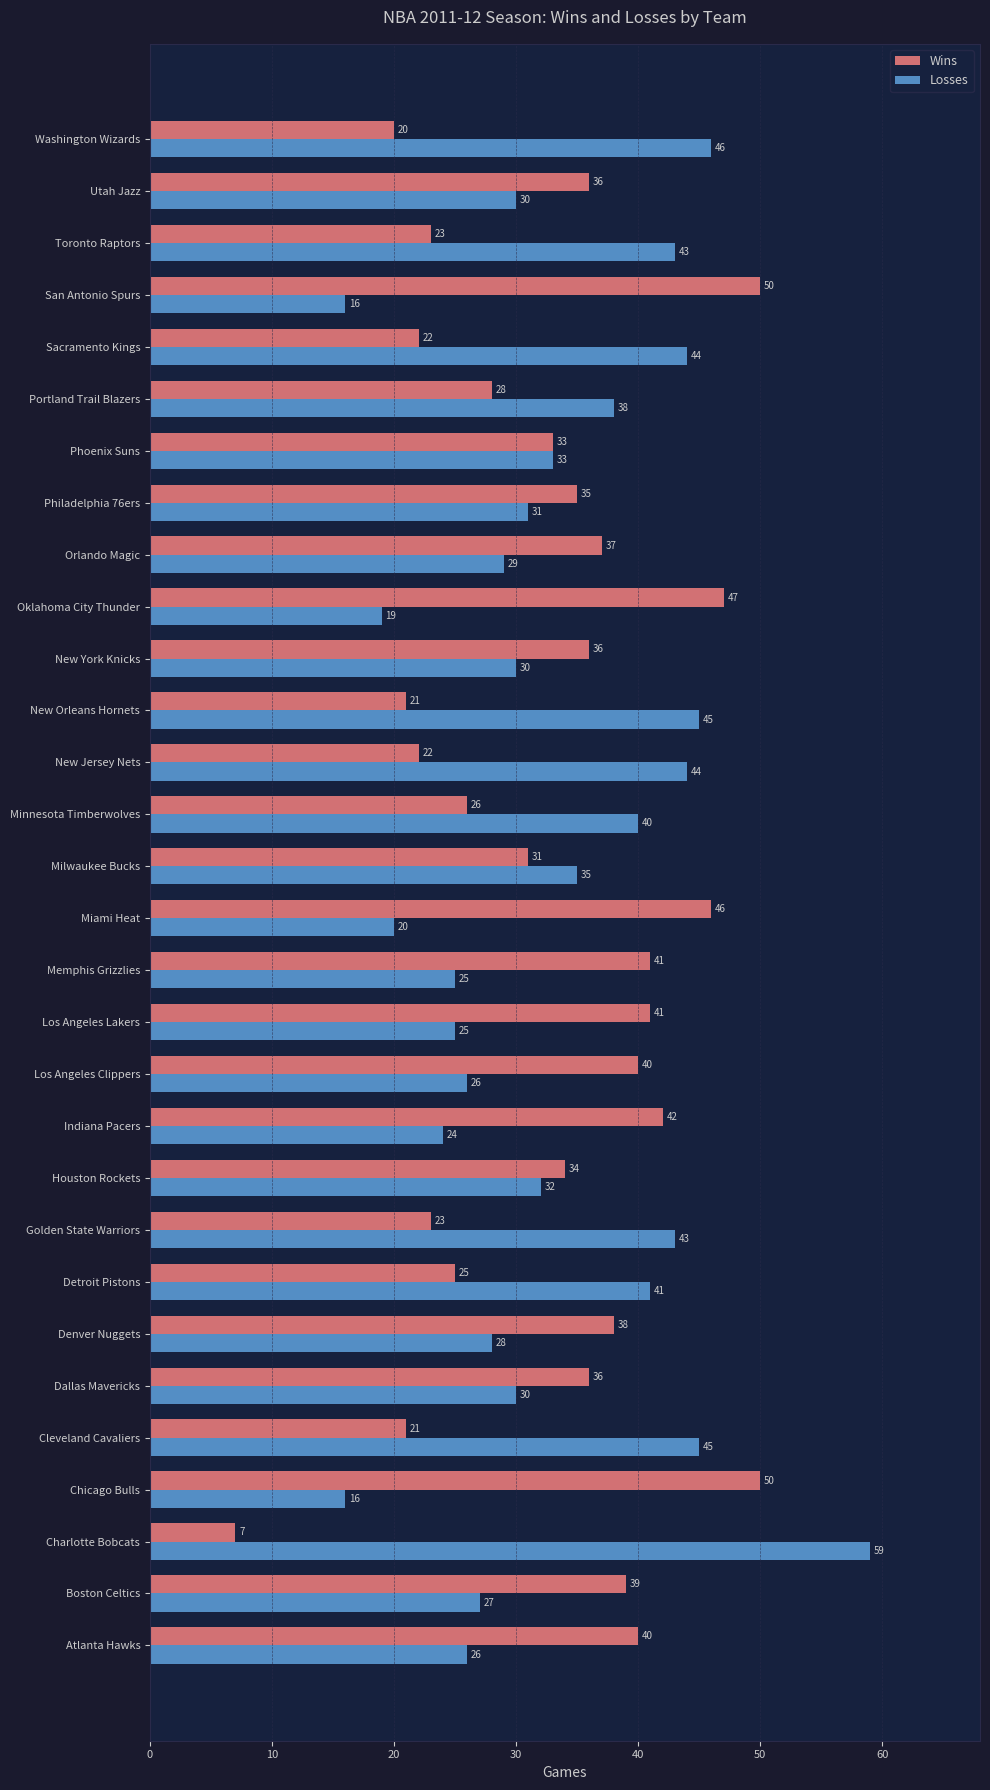

At which label is Losses closest to 37?

Portland Trail Blazers